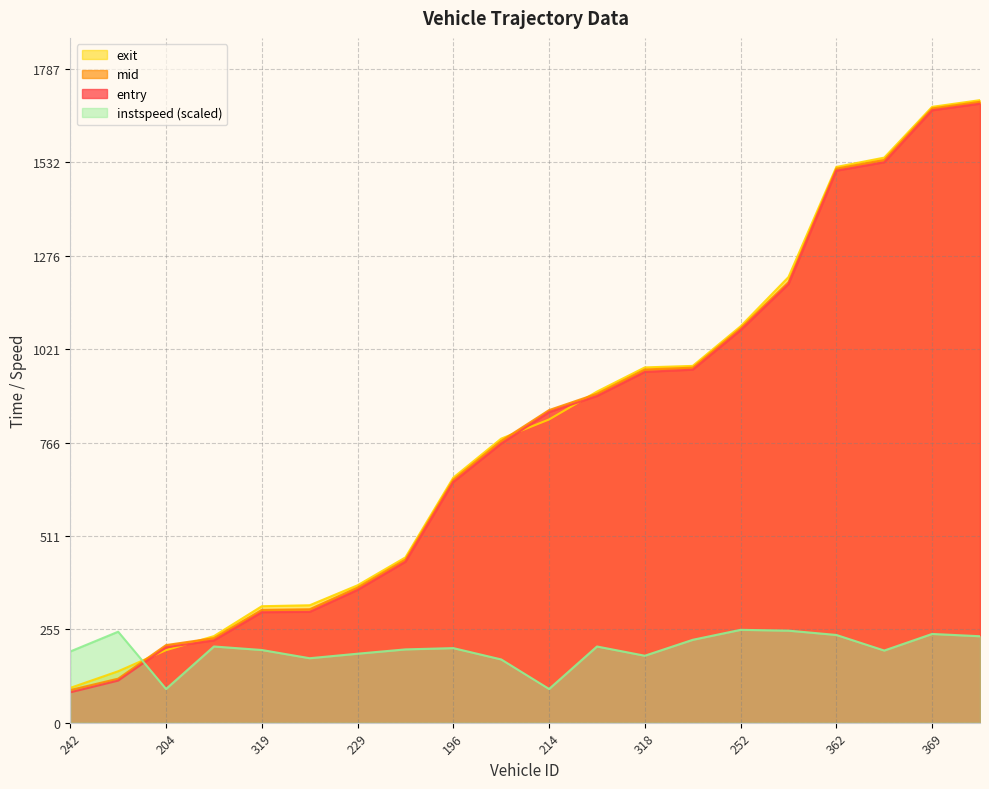

What is the sum of the instspeed values at 339 and 229?

440.1